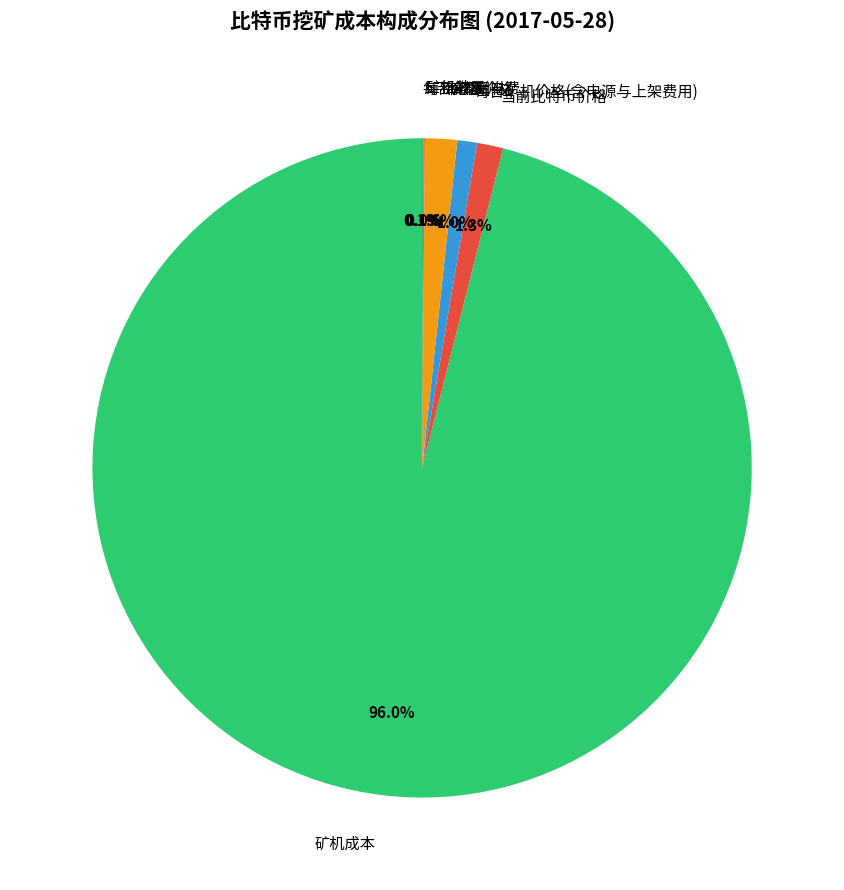

Does 矿机成本 account for over 50% of the chart?

Yes